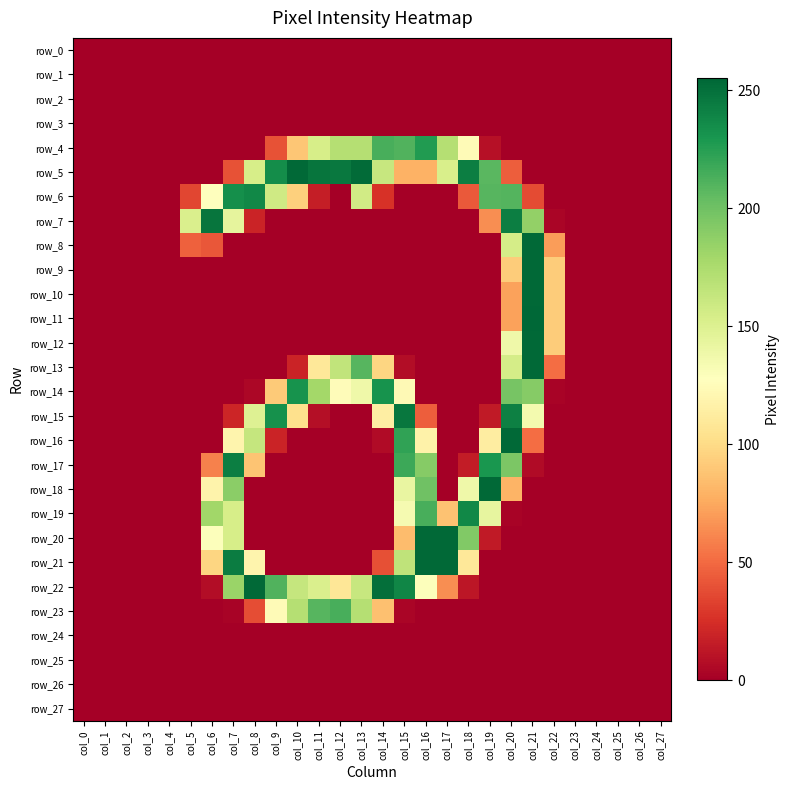

Reading right to left, list all the values displayed in this chart.

row_0: 0	0	0	0	0	0	0	0	0	0	0	0	0	0	0	0	0	0	0	0	0	0	0	0	0	0	0	0
row_1: 0	0	0	0	0	0	0	0	0	0	0	0	0	0	0	0	0	0	0	0	0	0	0	0	0	0	0	0
row_2: 0	0	0	0	0	0	0	0	0	0	0	0	0	0	0	0	0	0	0	0	0	0	0	0	0	0	0	0
row_3: 0	0	0	0	0	0	0	0	0	0	0	0	0	0	0	0	0	0	0	0	0	0	0	0	0	0	0	0
row_4: 0	0	0	0	0	0	0	0	9	124	171	227	211	214	171	171	154	89	40	0	0	0	0	0	0	0	0	0
row_5: 0	0	0	0	0	0	0	45	208	243	153	79	79	162	253	246	248	254	235	154	40	0	0	0	0	0	0	0
row_6: 0	0	0	0	0	0	37	210	209	43	0	0	0	26	157	0	16	94	158	238	234	128	35	0	0	0	0	0
row_7: 0	0	0	0	0	3	186	243	64	0	0	0	0	0	0	0	0	0	0	19	144	248	152	0	0	0	0	0
row_8: 0	0	0	0	0	70	254	155	0	0	0	0	0	0	0	0	0	0	0	0	0	42	46	0	0	0	0	0
row_9: 0	0	0	0	0	92	254	92	0	0	0	0	0	0	0	0	0	0	0	0	0	0	0	0	0	0	0	0
row_10: 0	0	0	0	0	92	254	72	0	0	0	0	0	0	0	0	0	0	0	0	0	0	0	0	0	0	0	0
row_11: 0	0	0	0	0	92	255	72	0	0	0	0	0	0	0	0	0	0	0	0	0	0	0	0	0	0	0	0
row_12: 0	0	0	0	0	92	254	138	0	0	0	0	0	0	0	0	0	0	0	0	0	0	0	0	0	0	0	0
row_13: 0	0	0	0	0	51	254	155	0	0	0	0	7	97	209	165	109	19	0	0	0	0	0	0	0	0	0	0
row_14: 0	0	0	0	0	2	191	197	0	0	0	0	123	232	138	125	179	232	91	4	0	0	0	0	0	0	0	0
row_15: 0	0	0	0	0	0	135	242	14	0	0	45	247	114	0	0	8	103	233	149	20	0	0	0	0	0	0	0
row_16: 0	0	0	0	0	0	51	254	113	0	0	117	222	6	0	0	0	0	19	163	119	0	0	0	0	0	0	0
row_17: 0	0	0	0	0	0	6	195	230	15	0	191	218	0	0	0	0	0	0	88	243	59	0	0	0	0	0	0
row_18: 0	0	0	0	0	0	0	80	254	138	0	200	142	0	0	0	0	0	0	0	189	118	0	0	0	0	0	0
row_19: 0	0	0	0	0	0	0	2	143	238	87	214	134	0	0	0	0	0	0	0	154	180	0	0	0	0	0	0
row_20: 0	0	0	0	0	0	0	0	14	193	254	254	84	0	0	0	0	0	0	0	154	129	0	0	0	0	0	0
row_21: 0	0	0	0	0	0	0	0	0	109	254	254	166	39	0	0	0	0	0	119	244	97	0	0	0	0	0	0
row_22: 0	0	0	0	0	0	0	0	0	12	64	129	239	251	162	108	152	163	211	254	183	7	0	0	0	0	0	0
row_23: 0	0	0	0	0	0	0	0	0	0	0	0	3	86	171	214	209	171	124	38	2	0	0	0	0	0	0	0
row_24: 0	0	0	0	0	0	0	0	0	0	0	0	0	0	0	0	0	0	0	0	0	0	0	0	0	0	0	0
row_25: 0	0	0	0	0	0	0	0	0	0	0	0	0	0	0	0	0	0	0	0	0	0	0	0	0	0	0	0
row_26: 0	0	0	0	0	0	0	0	0	0	0	0	0	0	0	0	0	0	0	0	0	0	0	0	0	0	0	0
row_27: 0	0	0	0	0	0	0	0	0	0	0	0	0	0	0	0	0	0	0	0	0	0	0	0	0	0	0	0